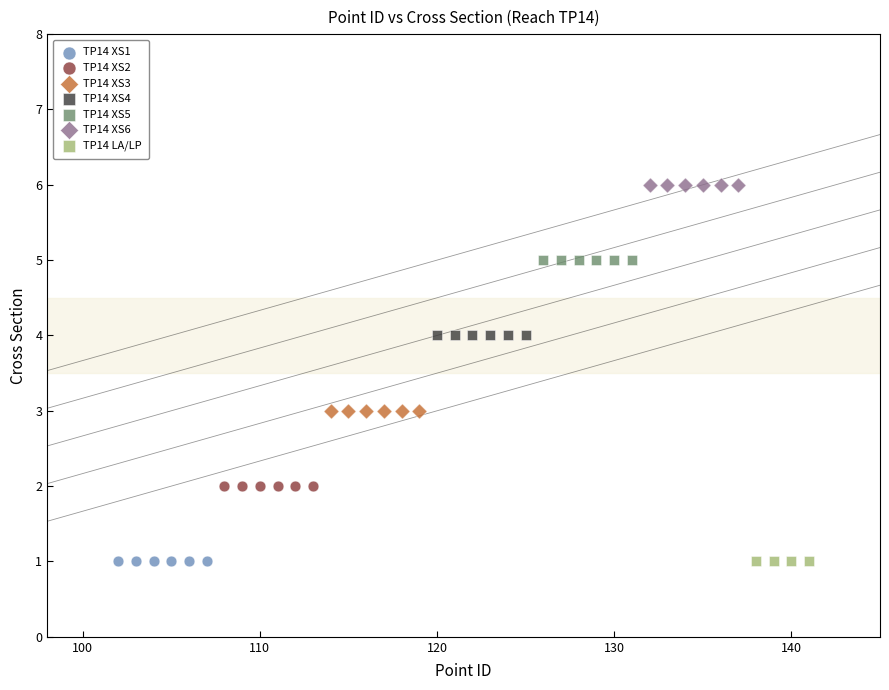

Which series reaches the maximum Y coordinate?

TP14 XS6